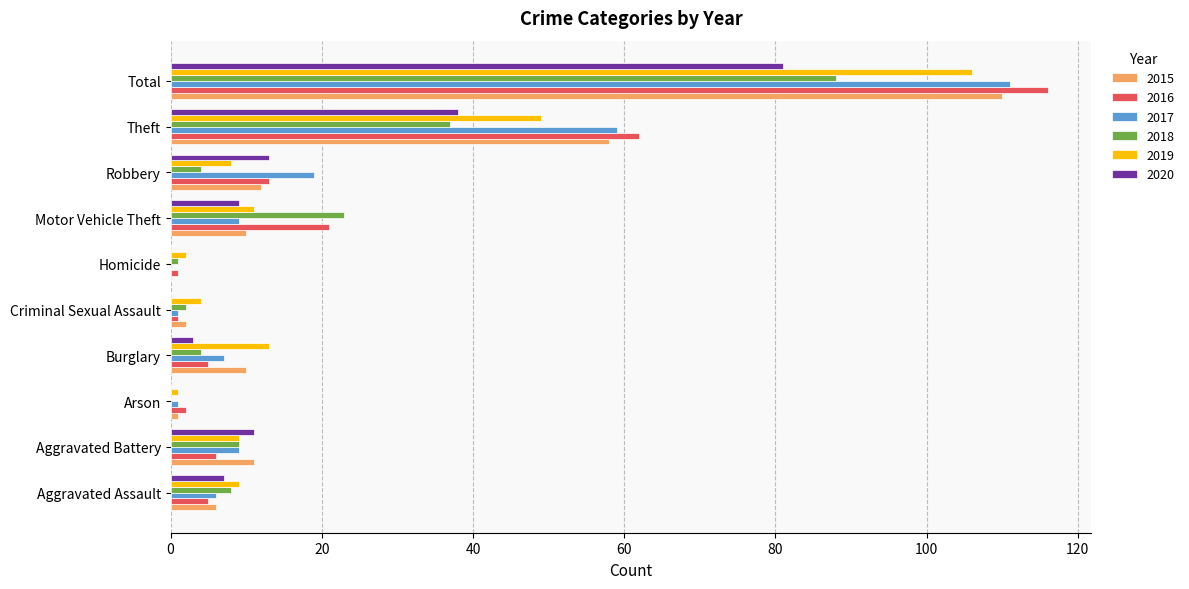

What is the sum of all 2016 values?

232